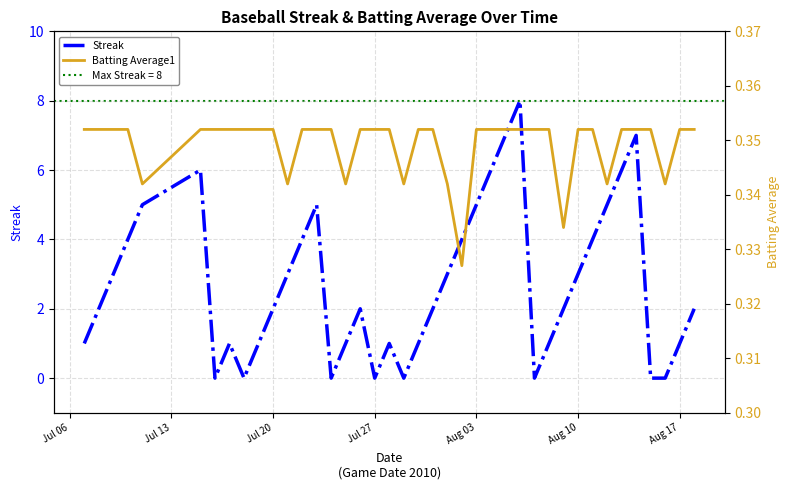

Reading left to right, extract all data points from this chart.

Streak: 1.0	2.0	3.0	4.0	5.0	6.0	0.0	1.0	0.0	1.0	2.0	3.0	4.0	5.0	0.0	1.0	2.0	0.0	1.0	0.0	1.0	2.0	3.0	4.0	5.0	6.0	7.0	8.0	0.0	1.0	2.0	3.0	4.0	5.0	6.0	7.0	0.0	0.0	1.0	2.0
Batting Average1: 0.4	0.4	0.4	0.4	0.3	0.4	0.4	0.4	0.4	0.4	0.4	0.3	0.4	0.4	0.4	0.3	0.4	0.4	0.4	0.3	0.4	0.4	0.3	0.3	0.4	0.4	0.4	0.4	0.4	0.4	0.3	0.4	0.4	0.3	0.4	0.4	0.4	0.3	0.4	0.4